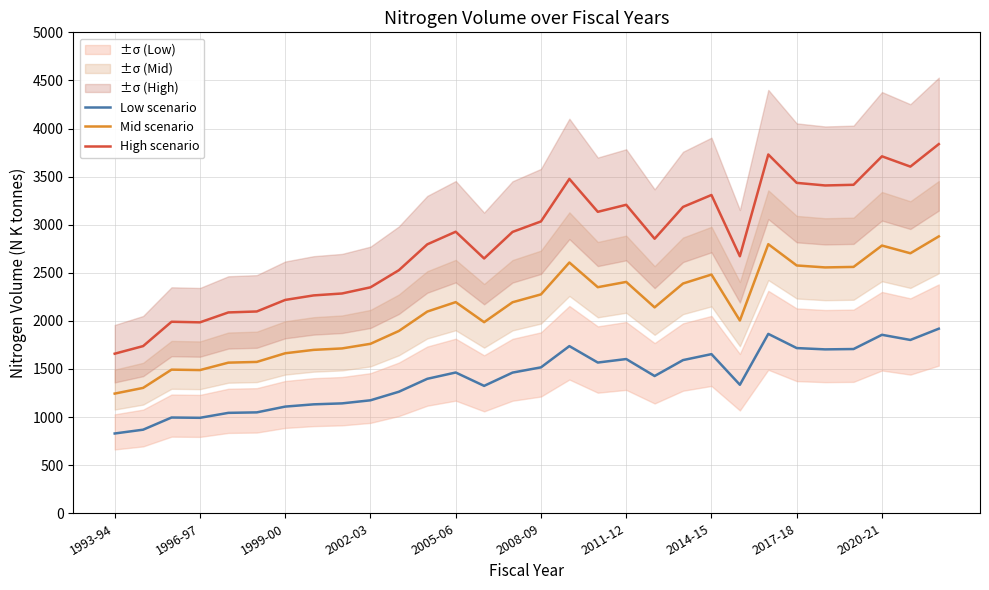

At 14, list the series in order from smallest to largest.

Low scenario, Mid scenario, High scenario